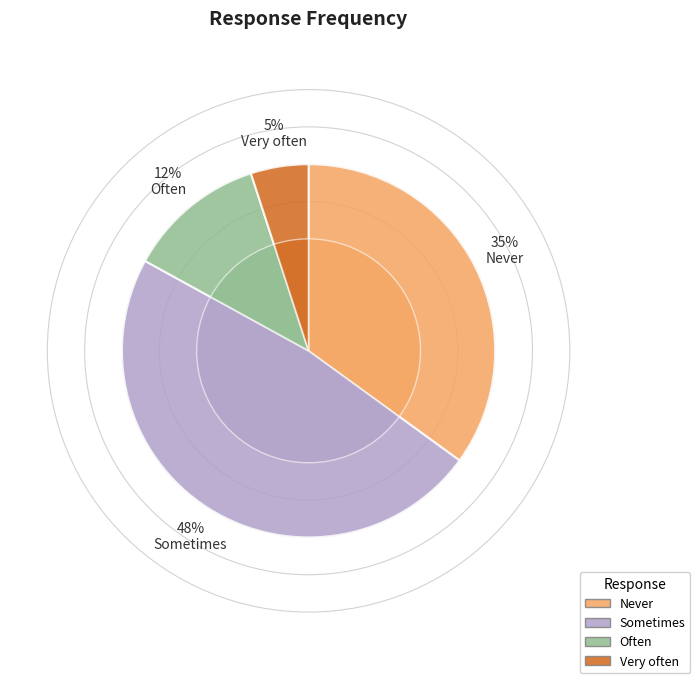

What percentage is the Often slice, to the nearest percent?

12%